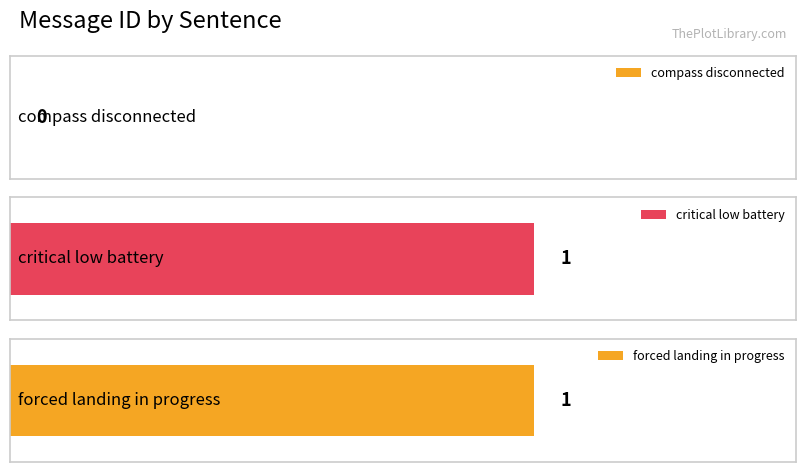

How many bars are there in total?

3